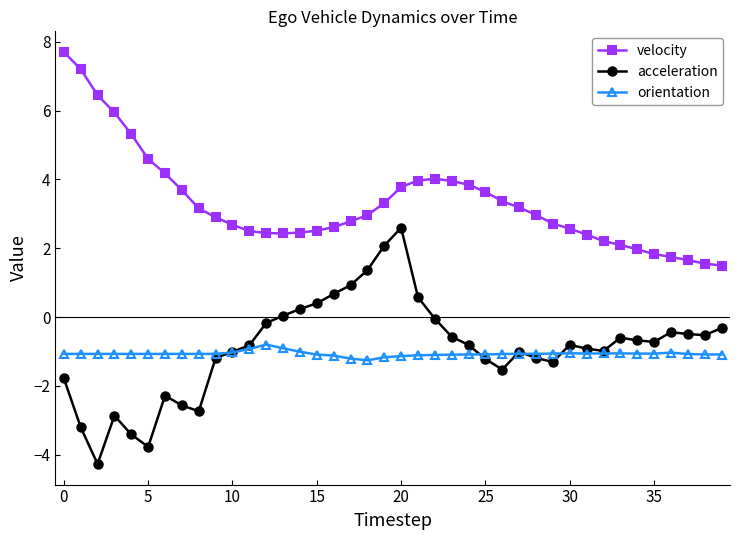

True or false: acceleration and velocity intersect in this chart.

False